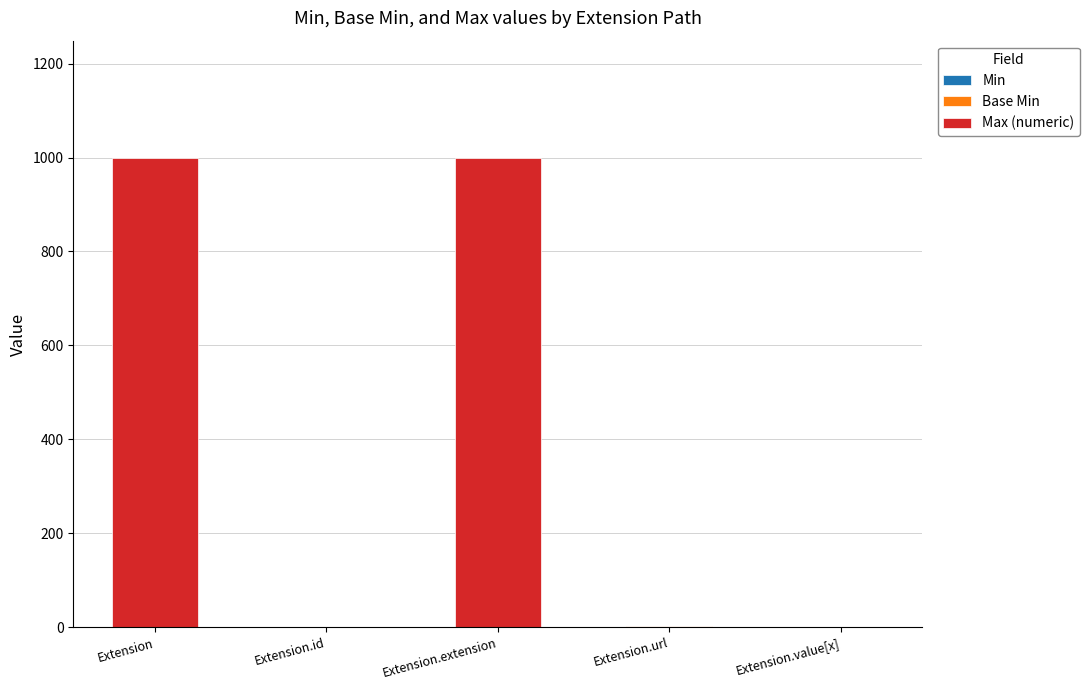

How many data points does each series have?

5